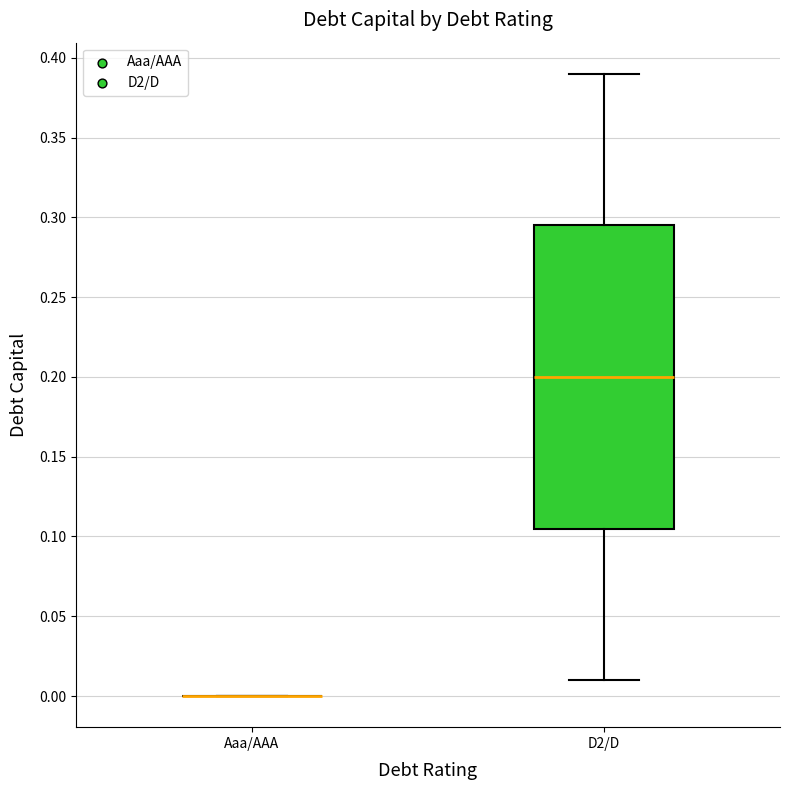

Reading left to right, transcribe this box plot: for each box, give where its median line is, the range the box spans, and where its two whiskers end, as read against the y-axis. The values are not printed on the chart, so give them approximately, as read against the axis.

Aaa/AAA: box collapsed to a line at 0.000, whiskers 0.000 to 0.000
D2/D: median 0.200, box 0.105 to 0.295, whiskers 0.010 to 0.390